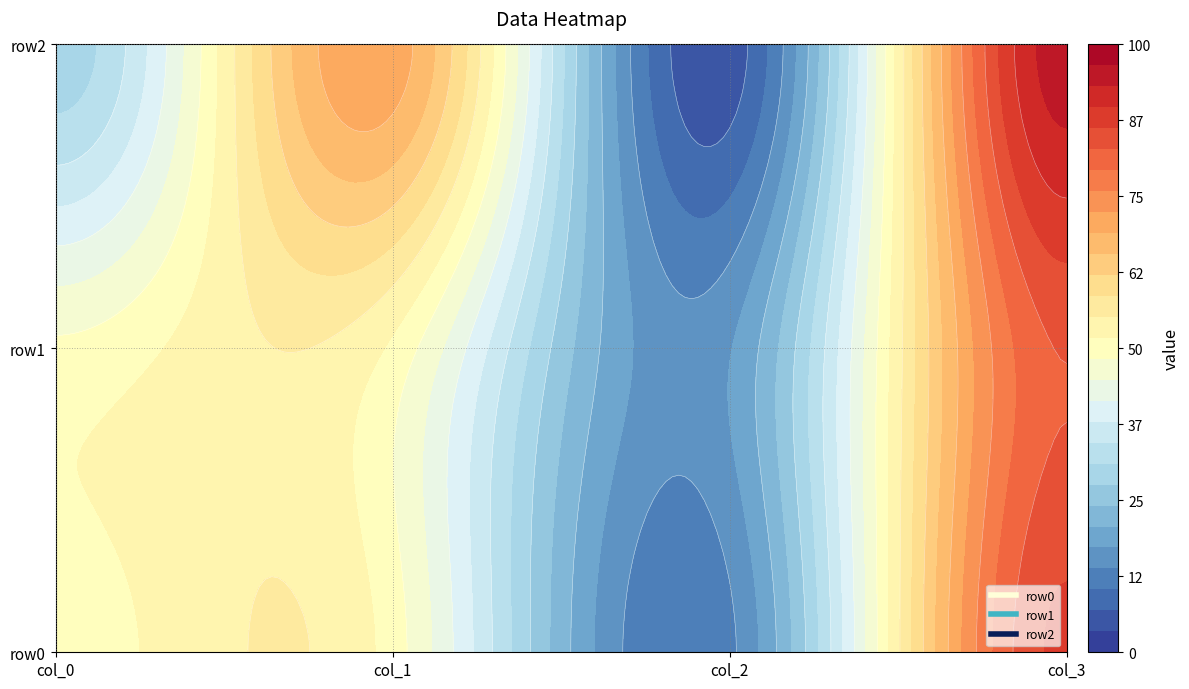

Read the row0 value at 2, to the nearest 10.

10